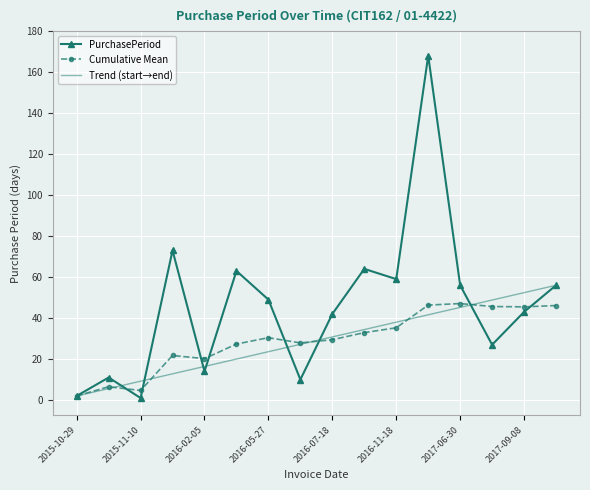

Reading left to right, extract all data points from this chart.

2015-10-29=2	2015-11-09=11	2015-11-10=1	2016-01-22=73	2016-02-05=14	2016-04-08=63	2016-05-27=49	2016-06-06=10	2016-07-18=42	2016-09-20=64	2016-11-18=59	2017-05-05=168	2017-06-30=56	2017-07-27=27	2017-09-08=43	2017-11-03=56